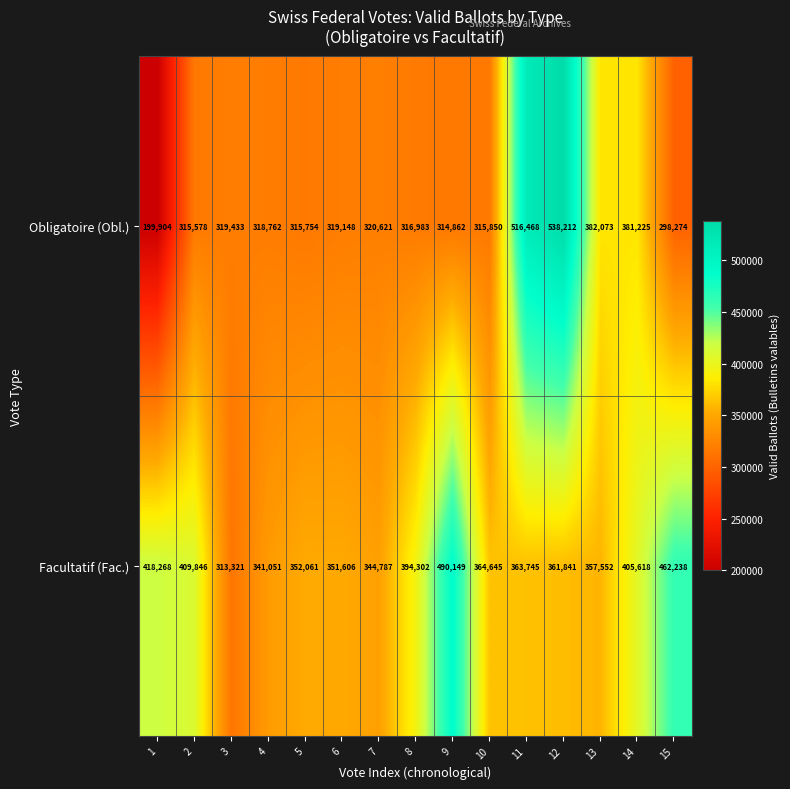

Reading left to right, what are all the values shown in this chart?

Obligatoire (Obl.): 199904	315578	319433	318762	315754	319148	320621	316983	314862	315850	516468	538212	382073	381225	298274
Facultatif (Fac.): 418268	409846	313321	341051	352061	351606	344787	394302	490149	364645	363745	361841	357552	405618	462238